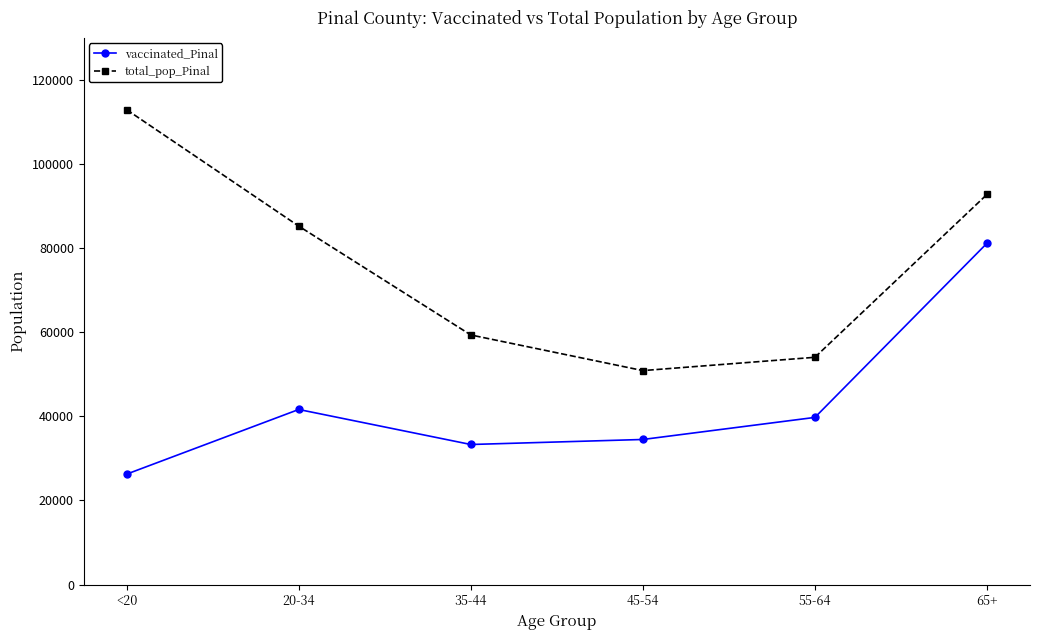

True or false: vaccinated_Pinal and total_pop_Pinal intersect in this chart.

False